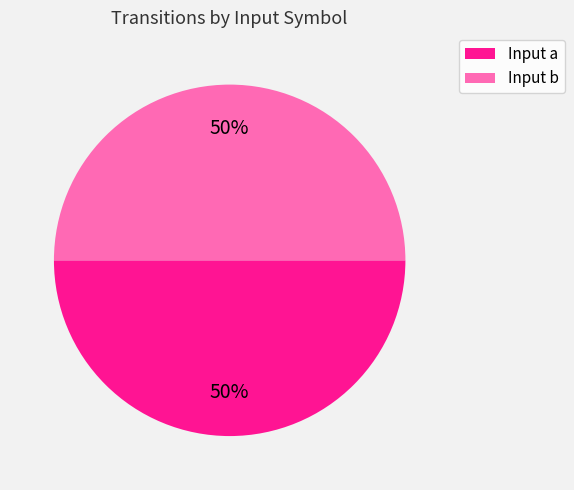

Combined, do Input a and Input b account for over 50%?

Yes